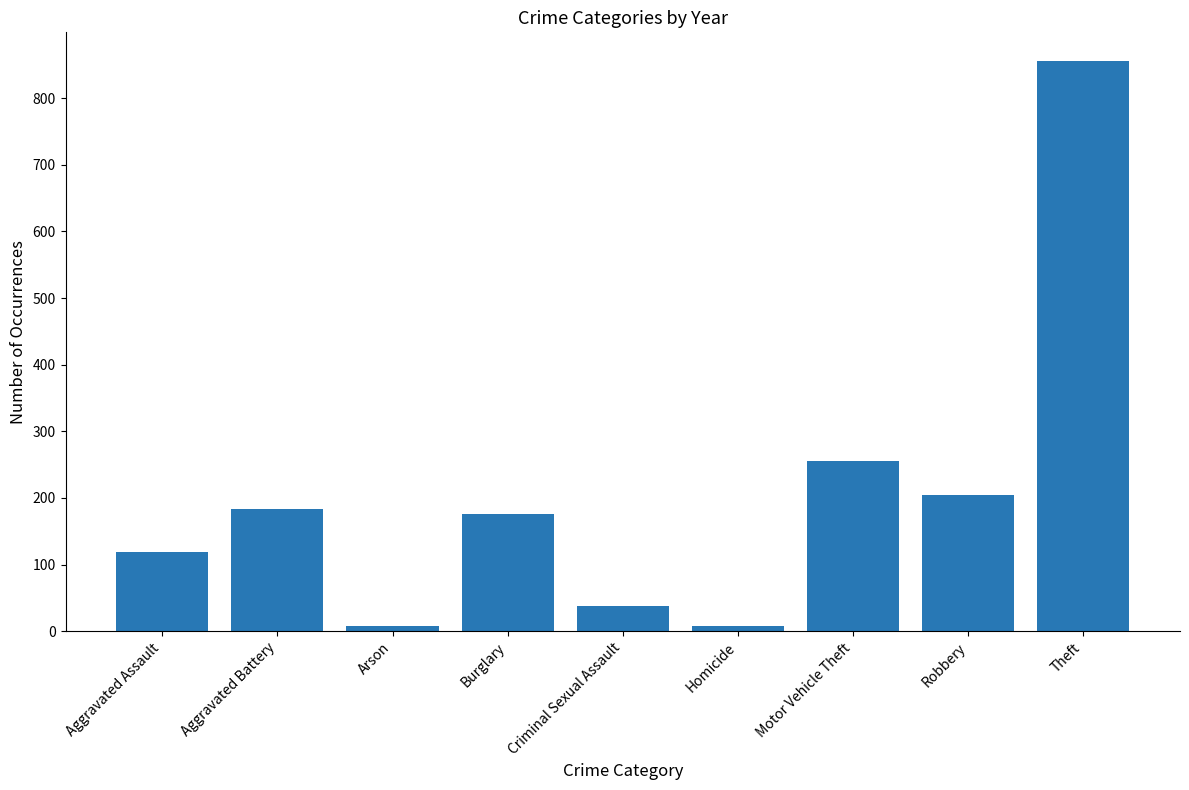

Reading left to right, transcribe all the data shown in this chart.

Aggravated Assault=119	Aggravated Battery=183	Arson=8	Burglary=176	Criminal Sexual Assault=38	Homicide=8	Motor Vehicle Theft=256	Robbery=204	Theft=856